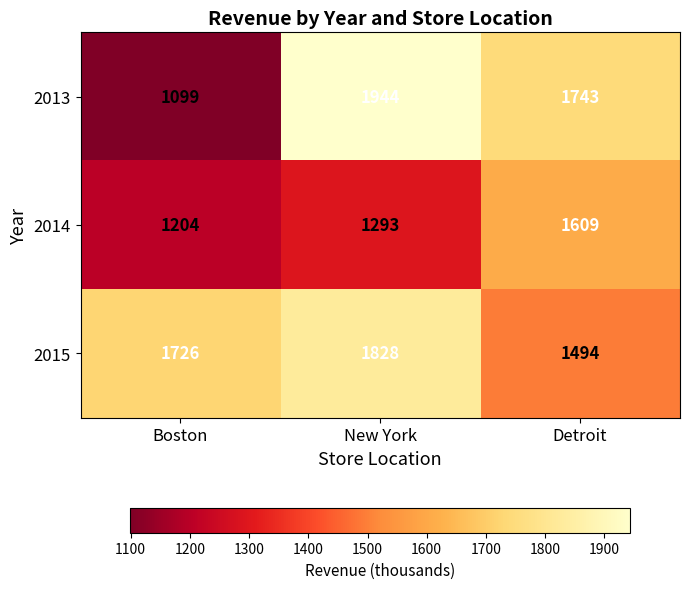

At New York, list the series in order from largest to smallest.

2013, 2015, 2014